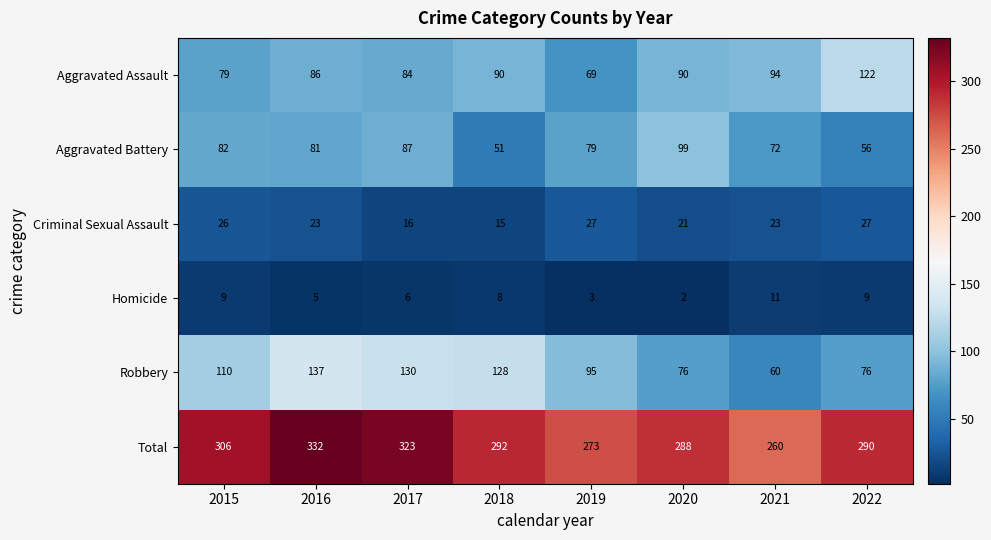

Rank the series by their maximum value, from highest to lowest.

Total, Robbery, Aggravated Assault, Aggravated Battery, Criminal Sexual Assault, Homicide